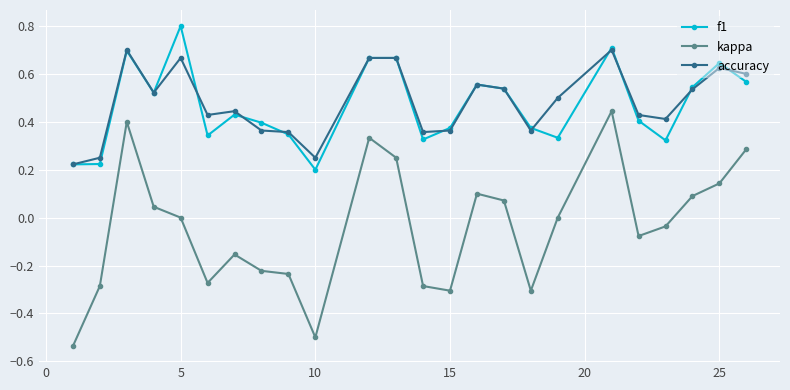

True or false: accuracy and kappa intersect in this chart.

False